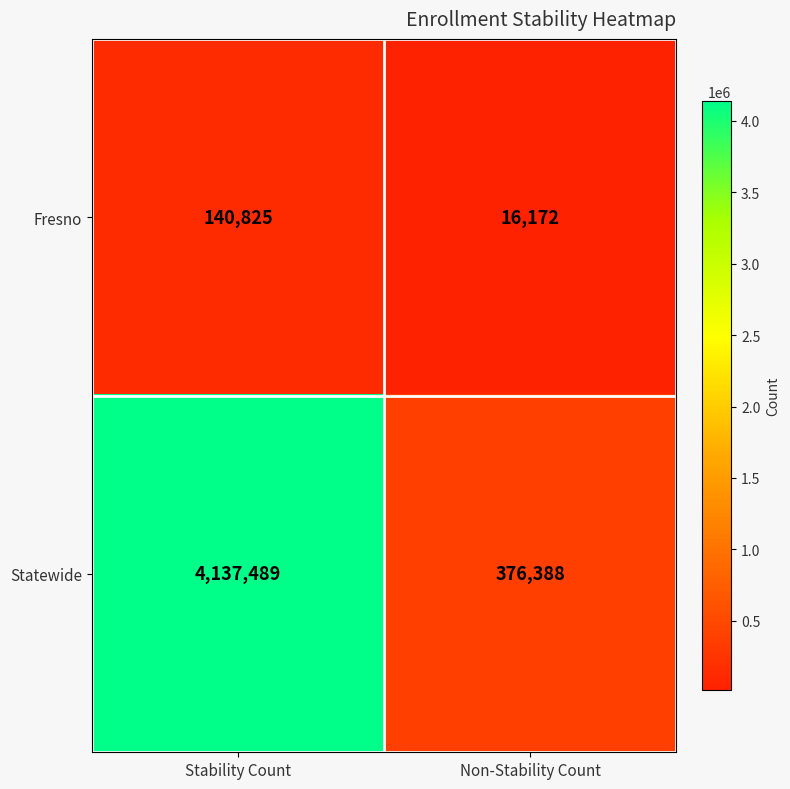

At which category is the sum across all series the highest?

Stability Count